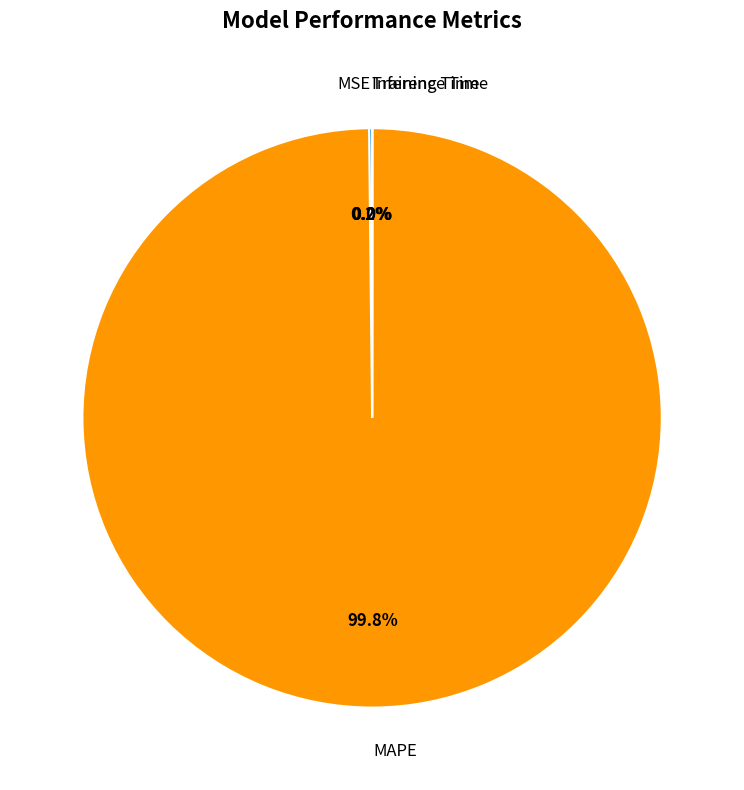

Does MAPE represent more than half of the total?

Yes